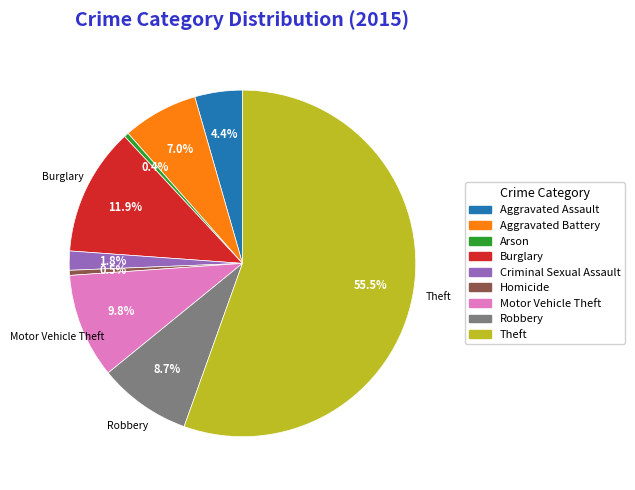

To the nearest percent, what is the combined percentage of Aggravated Battery and Burglary?

19%